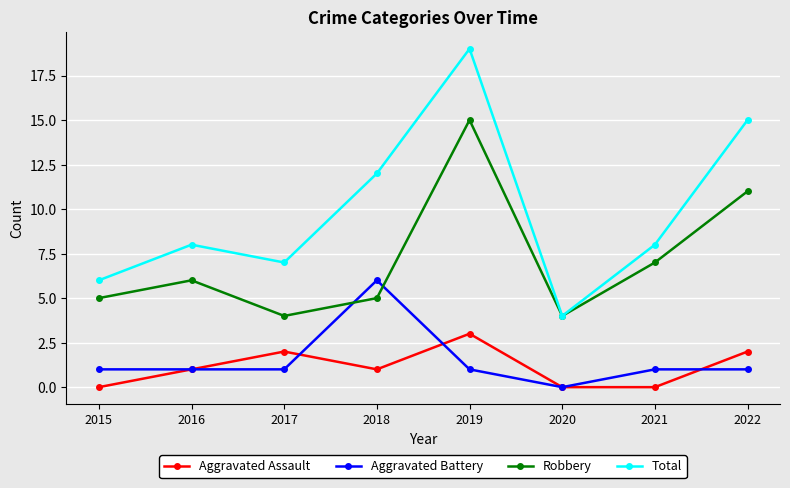

What is the value of the Total point at the 3rd from the left?

7